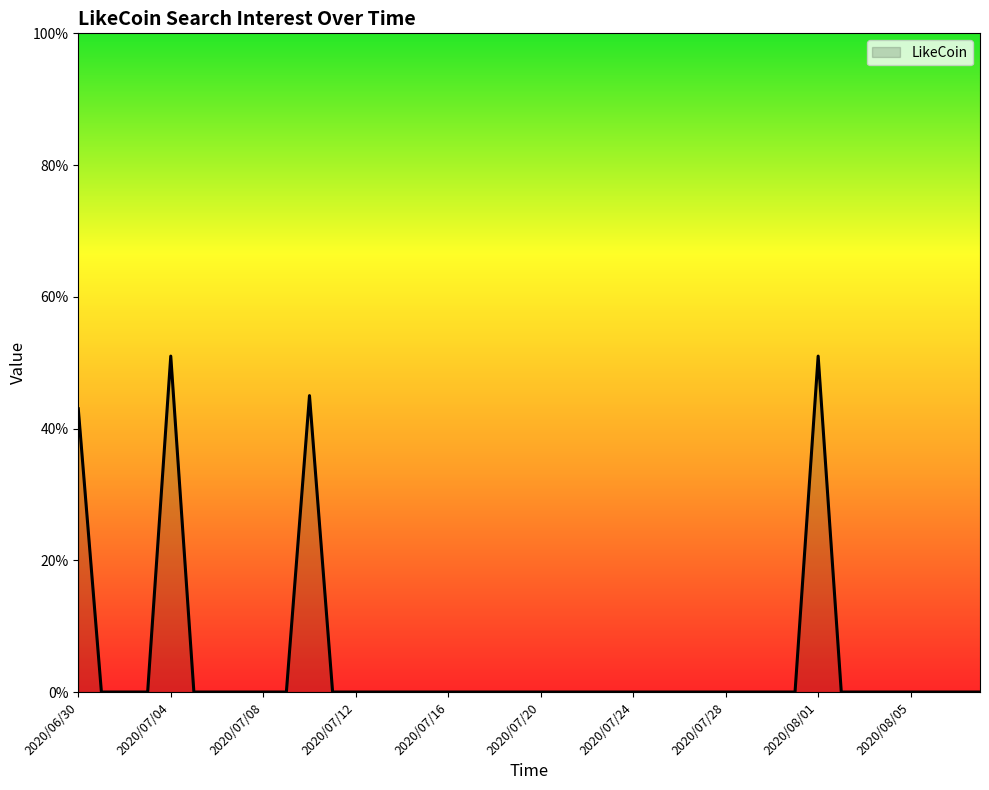

Reading left to right, extract all data points from this chart.

43	0	0	0	51	0	0	0	0	0	45	0	0	0	0	0	0	0	0	0	0	0	0	0	0	0	0	0	0	0	0	0	51	0	0	0	0	0	0	0